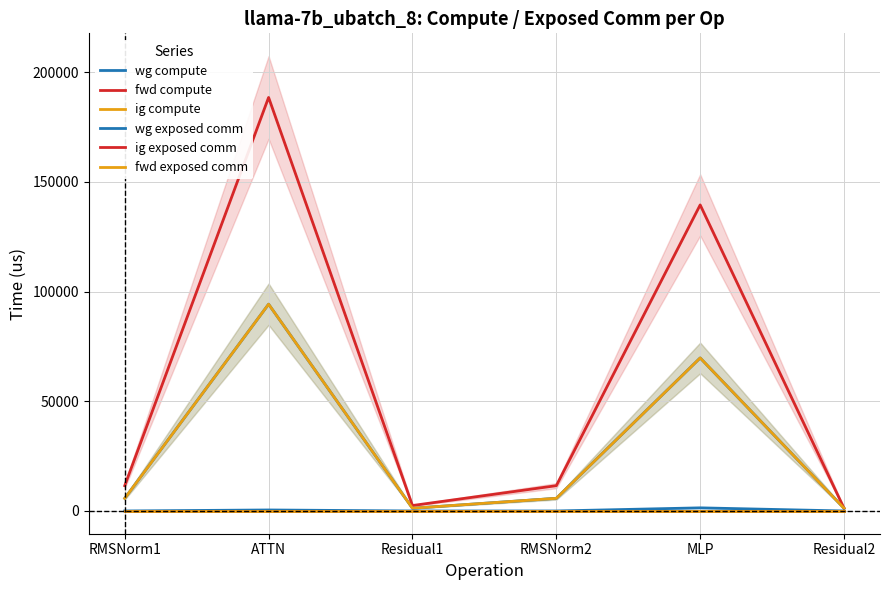

Between RMSNorm1 and MLP, which is larger?

MLP